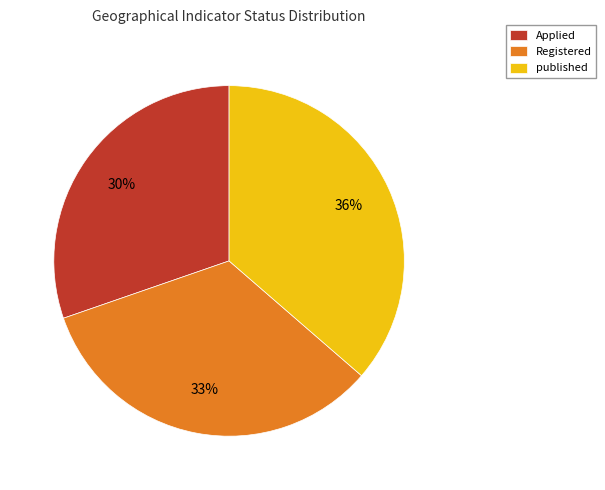

To the nearest percent, what percentage of the pie is Applied?

30%